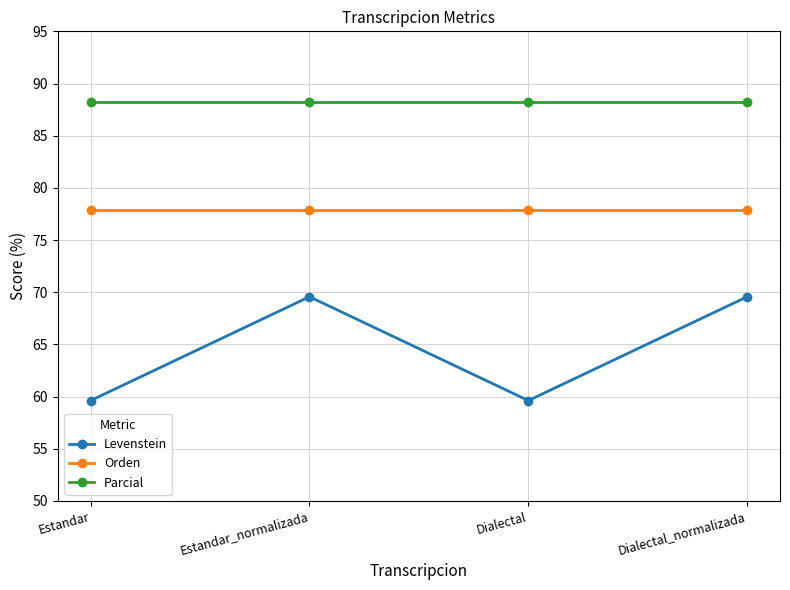

What is the highest value of the Orden series?

77.9